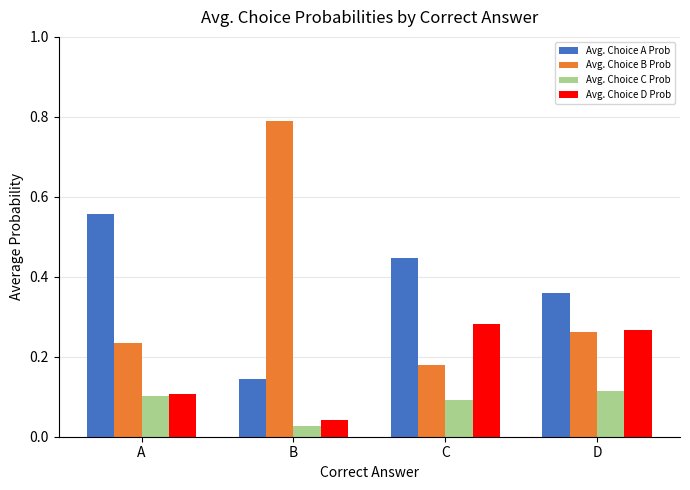

What is the difference between the Avg. Choice B Prob values at B and D?

0.5